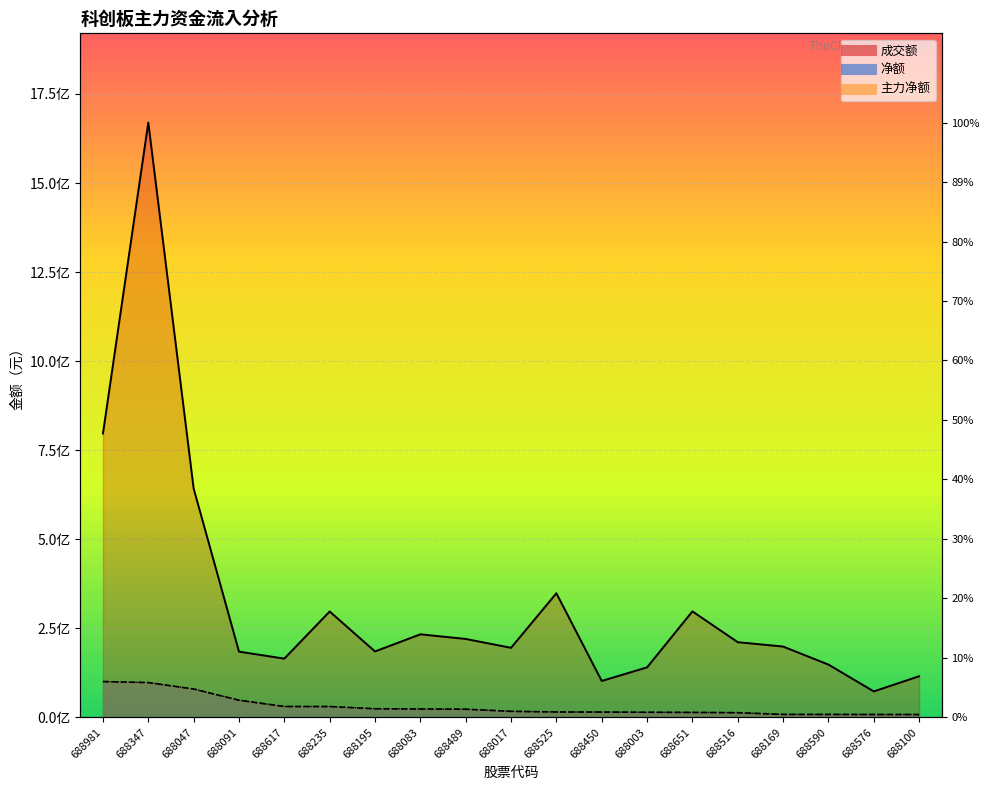

What is the approximate value of 主力净额 at 688981, to the nearest 100?

100662100